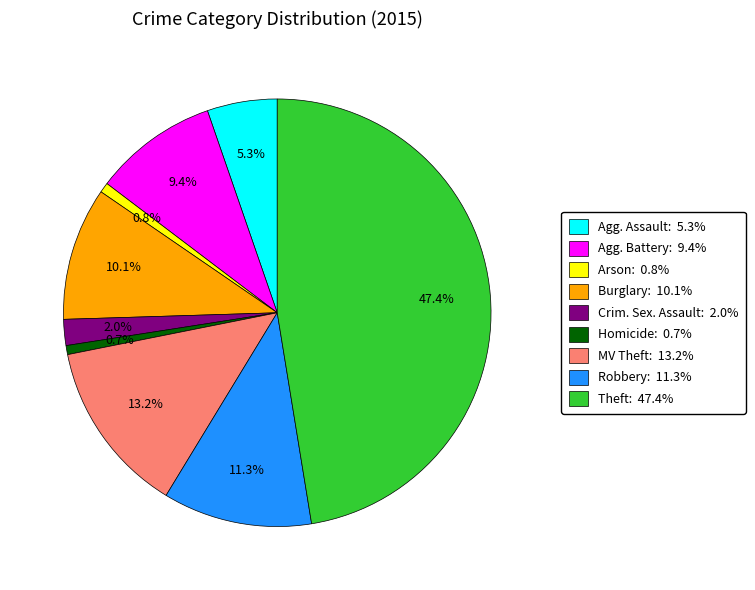

Does any single category account for the majority?

No